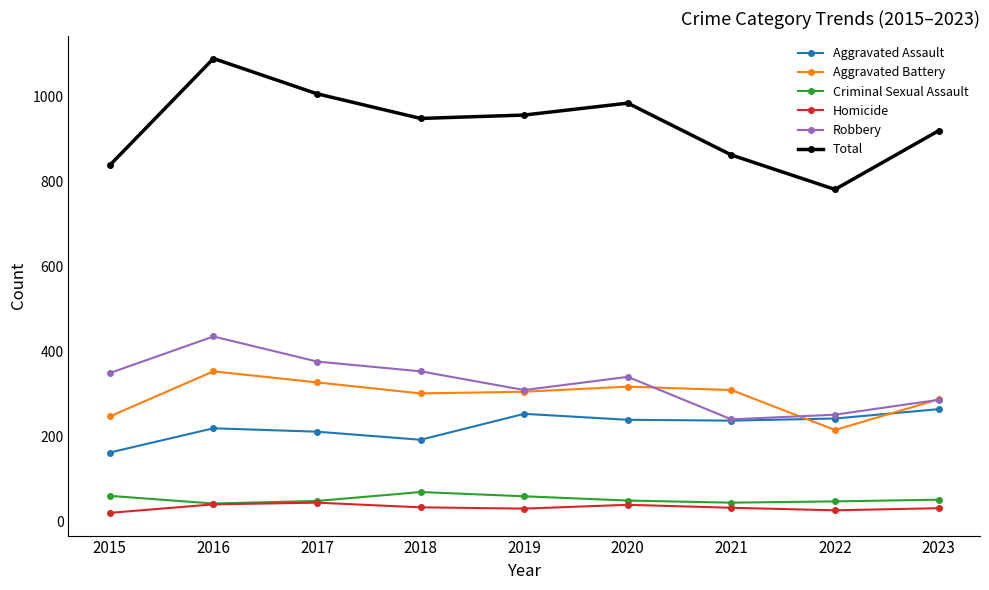

What is the sum of all Homicide values?

295